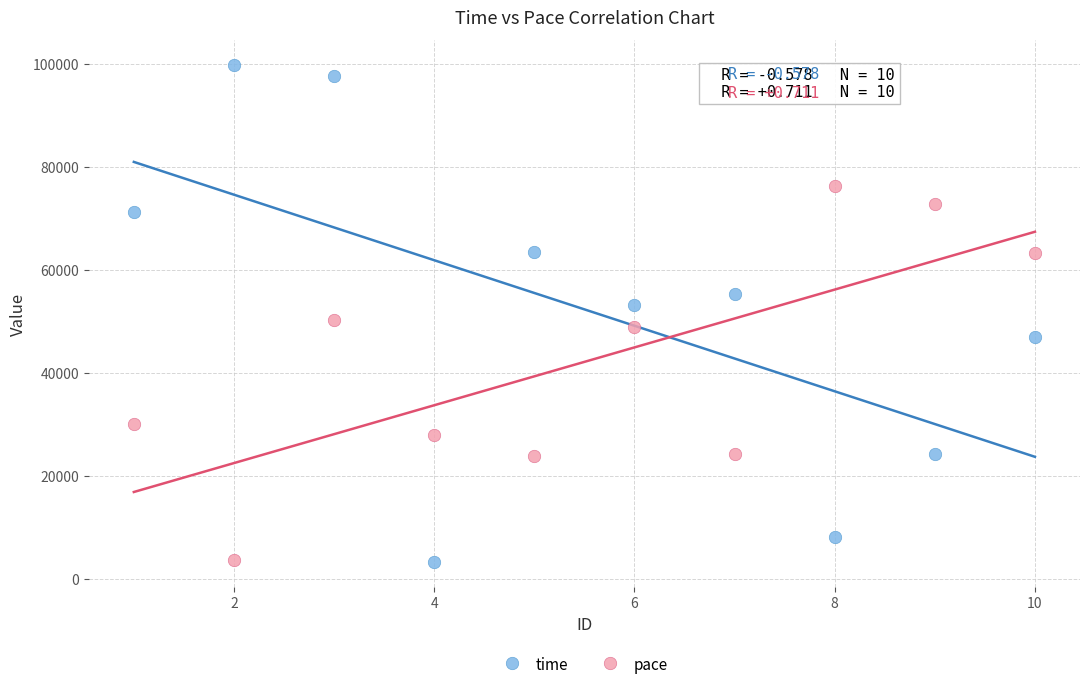

Across all data points, what is the range of Y values (max minus min)?

96469